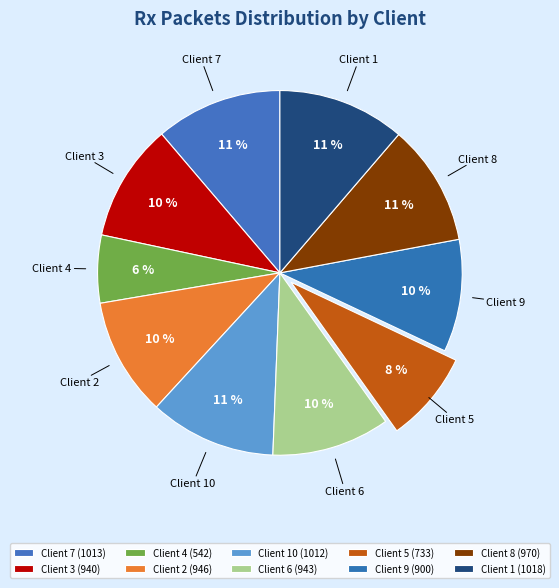

To the nearest percent, what is the average slice percentage?

10%